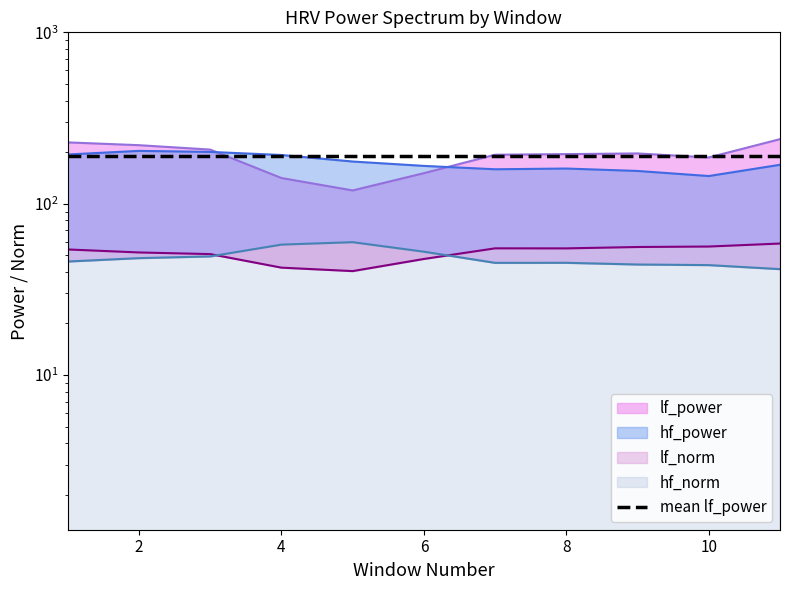

Where is the first local minimum for lf_power?

5